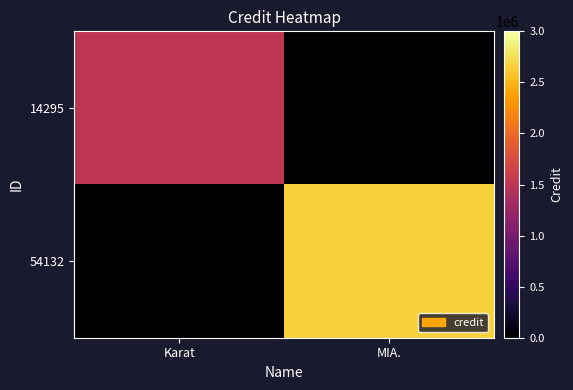

What is the smallest value displayed?

1519500.0